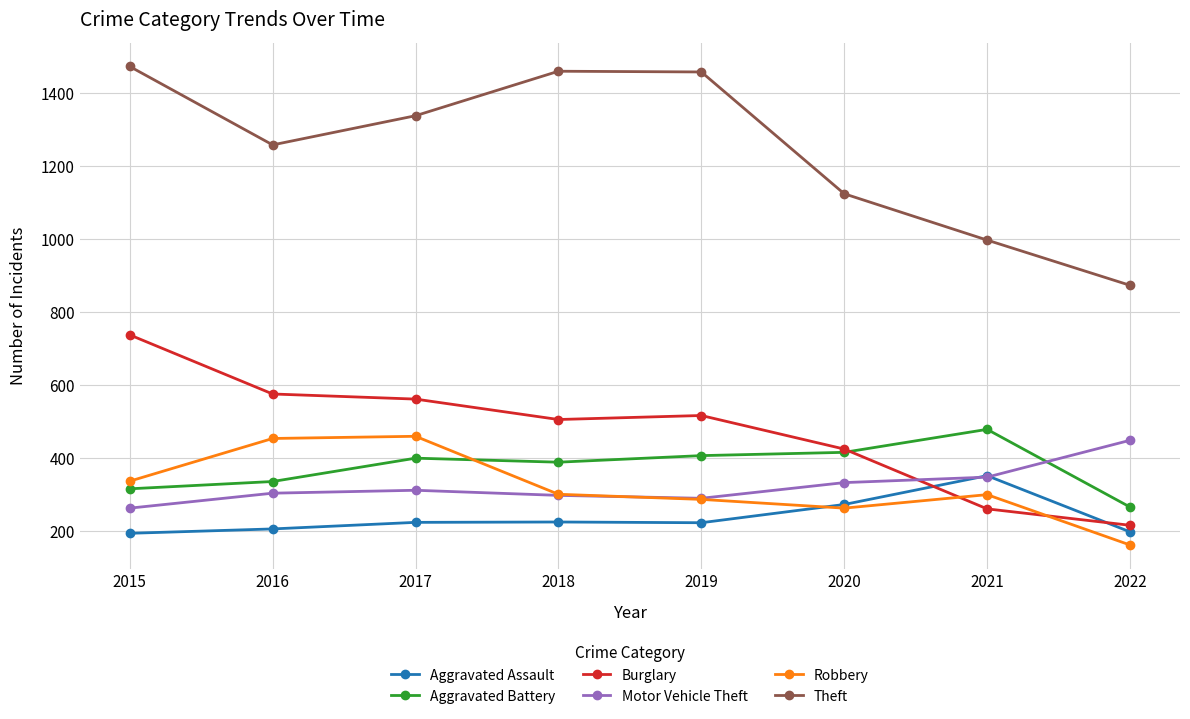

Rank the series at 2017 from lowest to highest value.

Aggravated Assault, Motor Vehicle Theft, Aggravated Battery, Robbery, Burglary, Theft